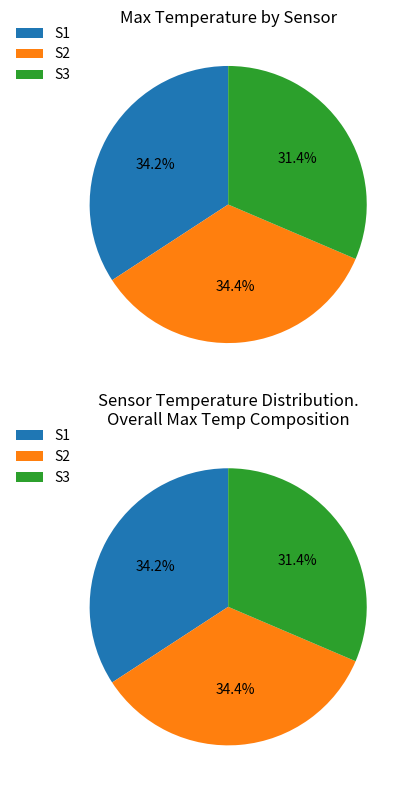

What percentage is the S1 slice, to the nearest percent?

34%